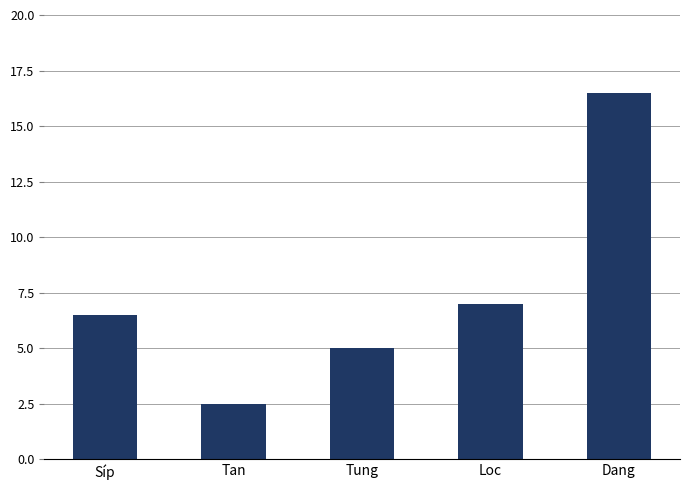

Reading left to right, what are all the values shown in this chart?

6.5	2.5	5.0	7.0	16.5